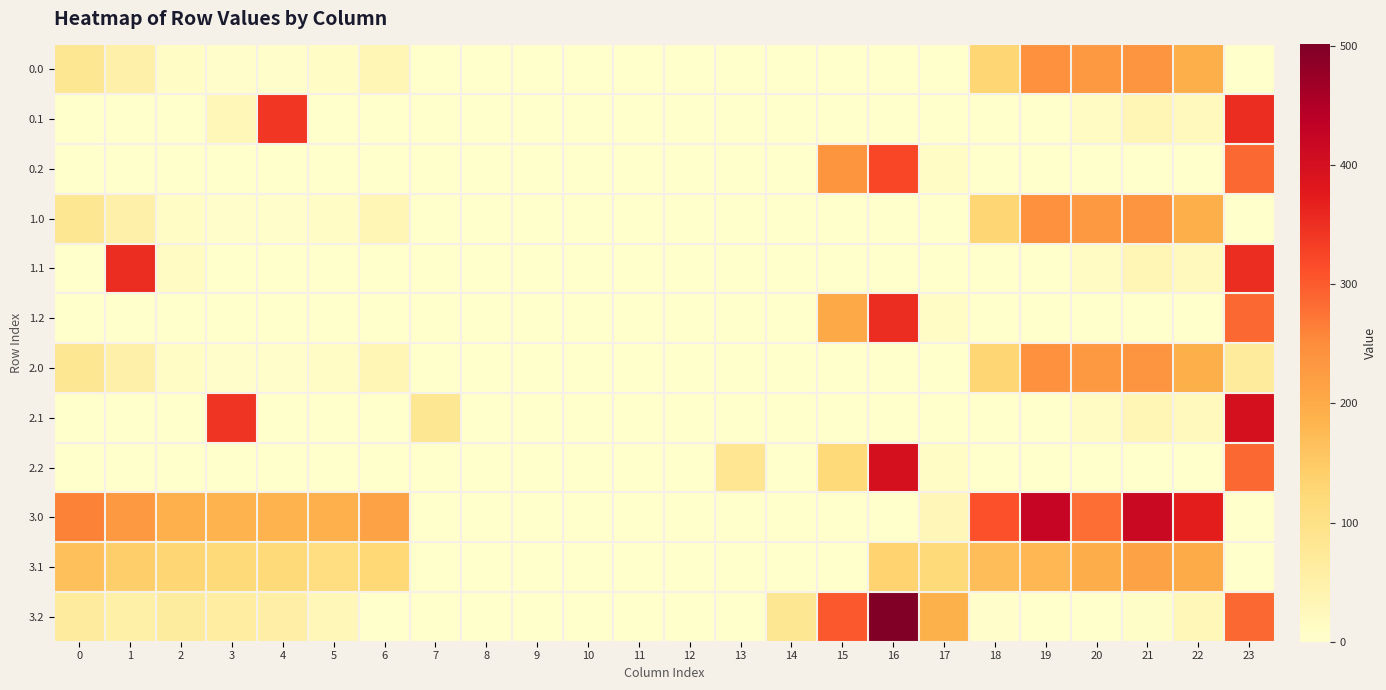

Reading right to left, transcribe all the data shown in this chart.

row_0: 0.0	192.3	238.4	229.9	244.5	129.6	0.0	0.0	0.0	0.0	0.0	0.0	0.0	0.0	0.0	0.0	0.0	35.0	10.8	4.9	4.4	10.3	49.5	82.0
row_1: 353.0	19.9	32.4	14.5	0.0	0.0	0.0	0.0	0.0	0.0	0.0	0.0	0.0	0.0	0.0	0.0	0.0	0.0	0.0	339.6	28.6	0.0	0.0	0.0
row_2: 287.5	0.0	0.0	0.0	0.0	0.0	9.5	321.2	235.3	0.0	0.0	0.0	0.0	0.0	0.0	0.0	0.0	0.0	0.0	0.0	0.0	0.0	0.0	0.0
row_3: 0.0	192.3	238.4	229.9	244.5	129.6	0.0	0.0	0.0	0.0	0.0	0.0	0.0	0.0	0.0	0.0	0.0	35.0	10.8	4.9	4.4	10.3	49.5	82.0
row_4: 353.0	19.9	32.4	14.5	0.0	0.0	0.0	0.0	0.0	0.0	0.0	0.0	0.0	0.0	0.0	0.0	0.0	0.0	0.0	0.0	0.0	15.3	353.0	0.0
row_5: 287.5	0.0	0.0	0.0	0.0	0.0	9.5	353.0	203.5	0.0	0.0	0.0	0.0	0.0	0.0	0.0	0.0	0.0	0.0	0.0	0.0	0.0	0.0	0.0
row_6: 70.1	192.3	238.4	229.9	244.5	129.6	0.0	0.0	0.0	0.0	0.0	0.0	0.0	0.0	0.0	0.0	0.0	35.0	10.8	4.9	4.4	10.3	49.5	82.0
row_7: 399.0	20.5	32.4	14.5	0.0	0.0	0.0	0.0	0.0	0.0	0.0	0.0	0.0	0.0	0.0	0.0	81.6	0.0	0.0	0.0	342.7	0.0	0.0	0.0
row_8: 287.5	0.0	0.0	0.0	0.0	0.0	9.5	399.0	122.2	0.0	82.9	0.0	0.0	0.0	0.0	0.0	0.0	0.0	0.0	0.0	0.0	0.0	0.0	0.0
row_9: 0.0	372.3	418.4	281.9	424.5	309.6	30.3	0.0	0.0	0.0	0.0	0.0	0.0	0.0	0.0	0.0	0.0	215.0	190.8	184.9	184.4	190.3	229.5	262.0
row_10: 0.0	199.9	212.4	194.5	179.7	168.5	120.1	133.7	0.0	0.0	0.0	0.0	0.0	0.0	0.0	0.0	0.0	125.2	109.5	119.6	122.7	127.9	141.1	164.6
row_11: 287.5	27.4	6.4	0.0	0.0	3.1	189.5	501.2	302.2	81.9	0.0	0.0	0.0	0.0	0.0	0.0	0.0	0.0	28.1	54.4	61.0	65.5	52.7	67.1